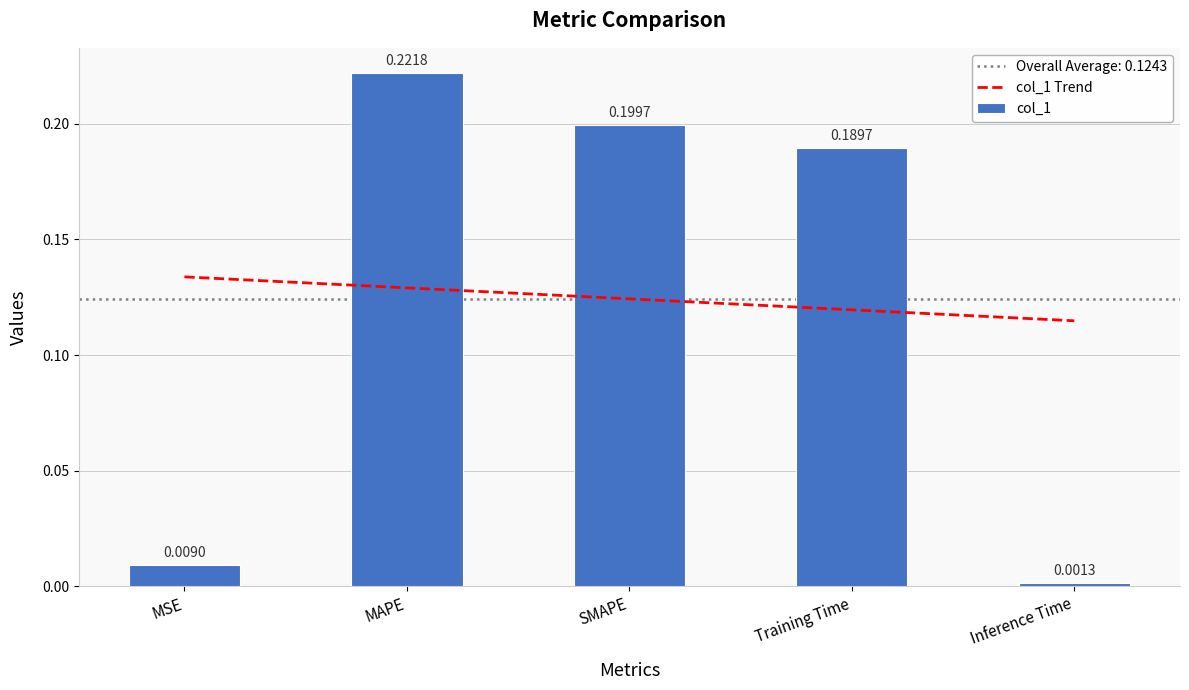

Reading left to right, what are all the values shown in this chart?

col_1 Trend: 0.1	0.1	0.1	0.1	0.1
col_1: 0.0	0.2	0.2	0.2	0.0